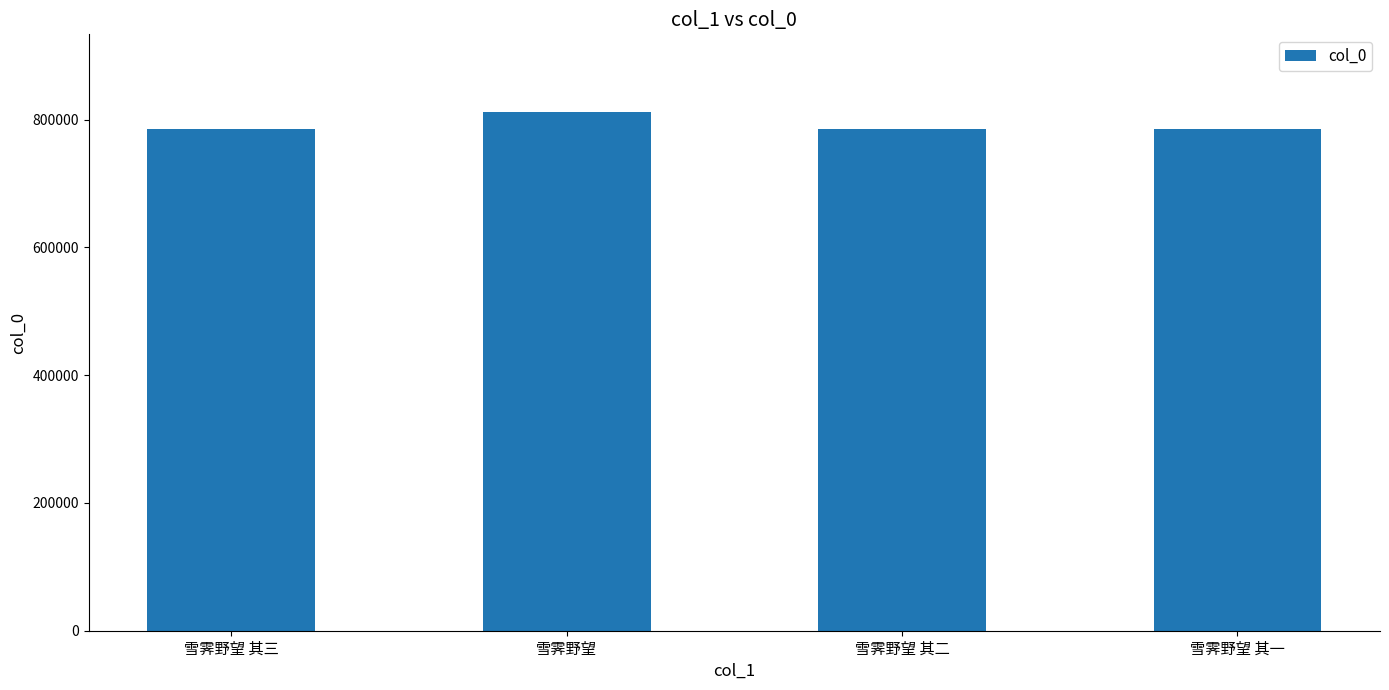

Which has a higher value, 雪霁野望 or 雪霁野望 其二?

雪霁野望